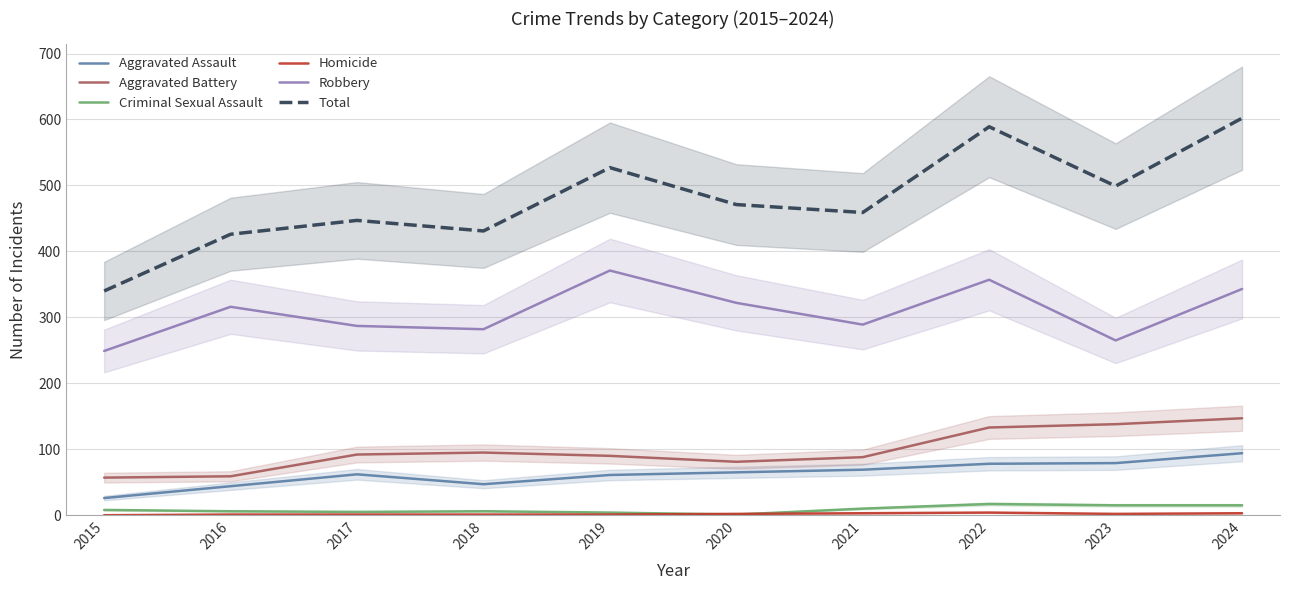

Between 2019 and 2020, which series saw the biggest shift?

Total